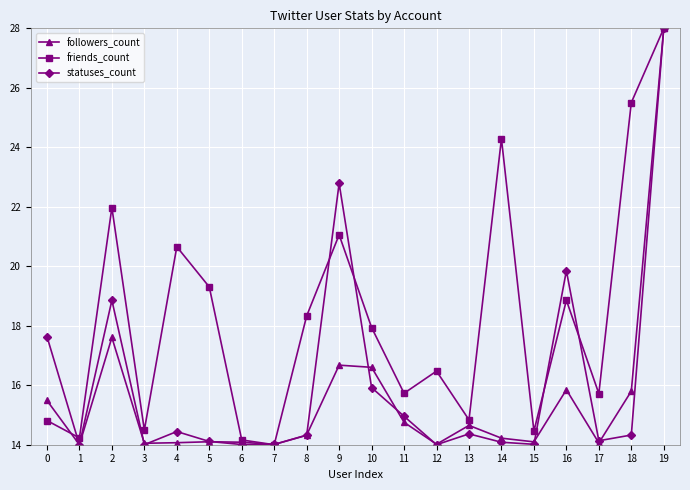

What is the value of the statuses_count point at the 20th from the left?

28.0